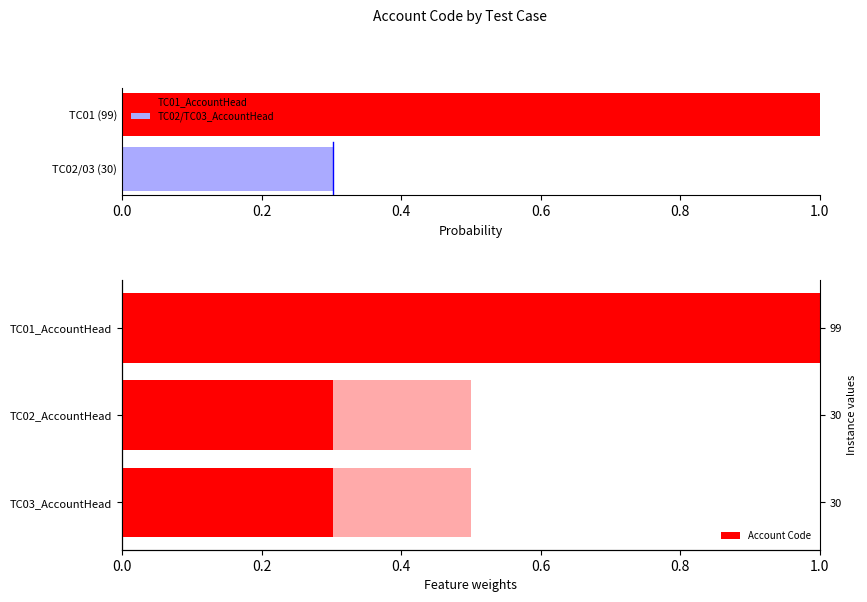

What is the lowest value of the TC02/TC03_AccountHead series?

0.3